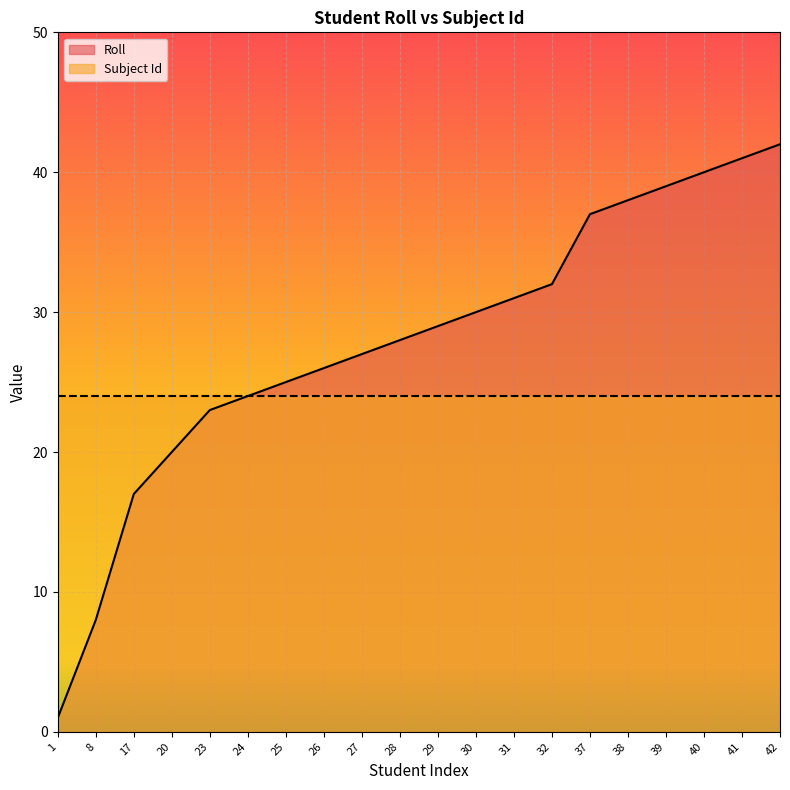

The value at 1 is 1. True or false?

True